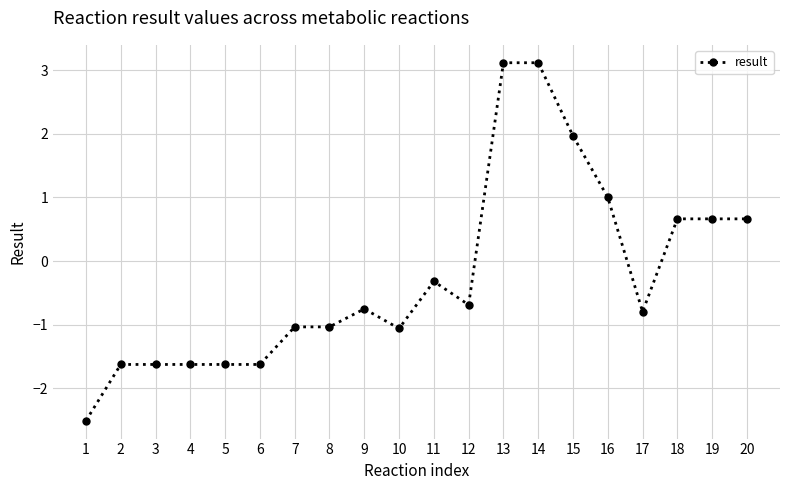

How many values are below zero?

13